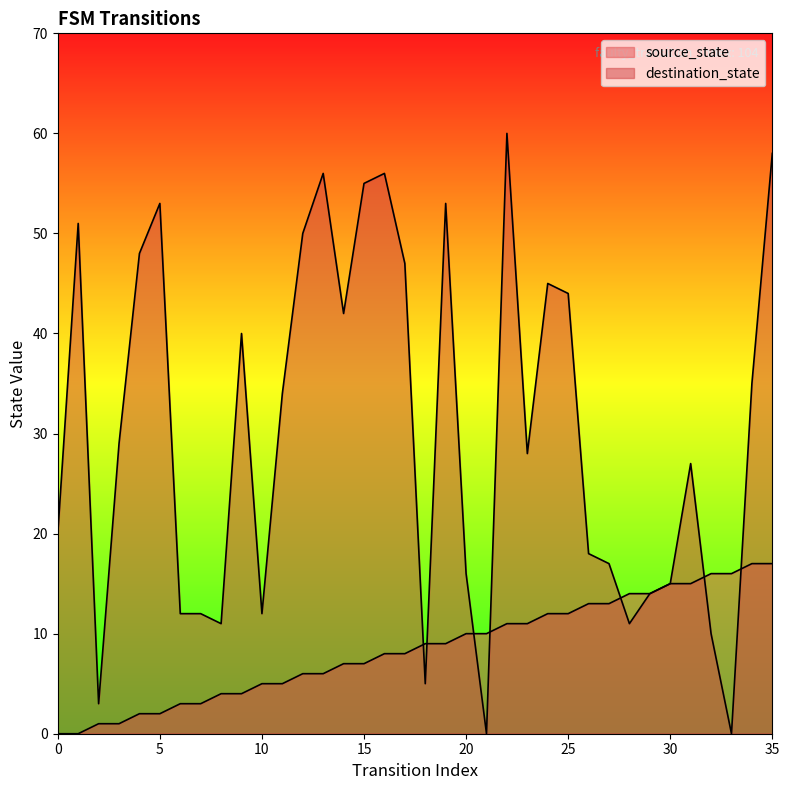

List the series in order of their peak value, lowest first.

source_state, destination_state